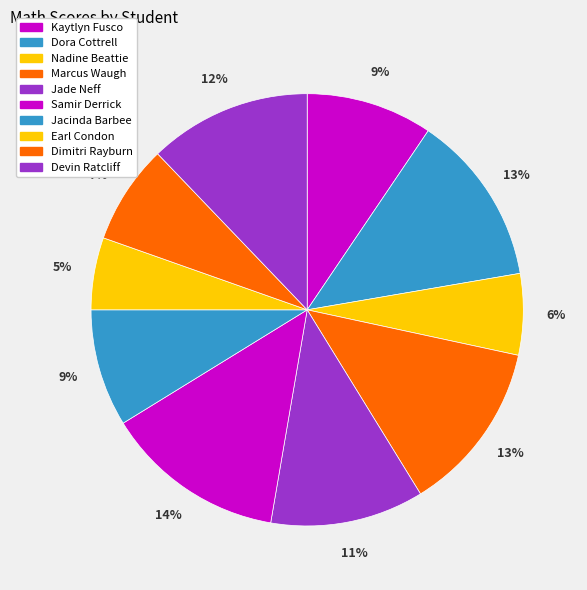

Is the sum of Jacinda Barbee and Kaytlyn Fusco greater than half?

No